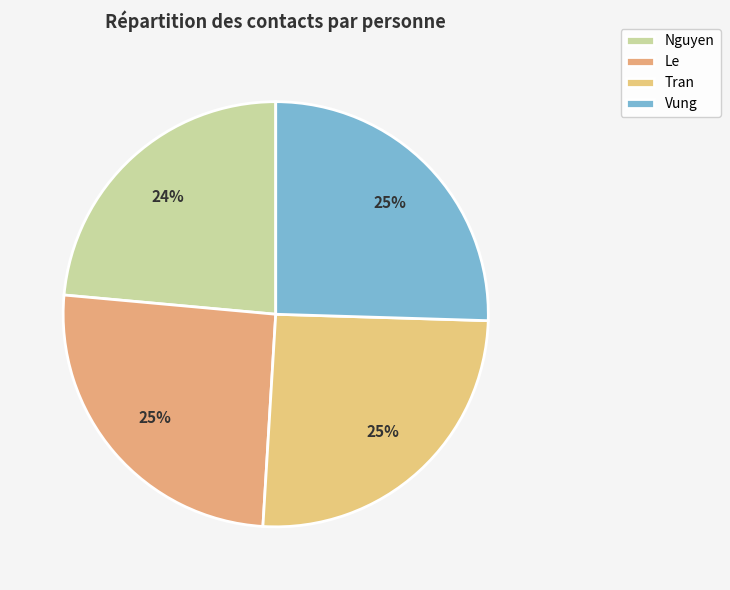

Does any single category account for the majority?

No